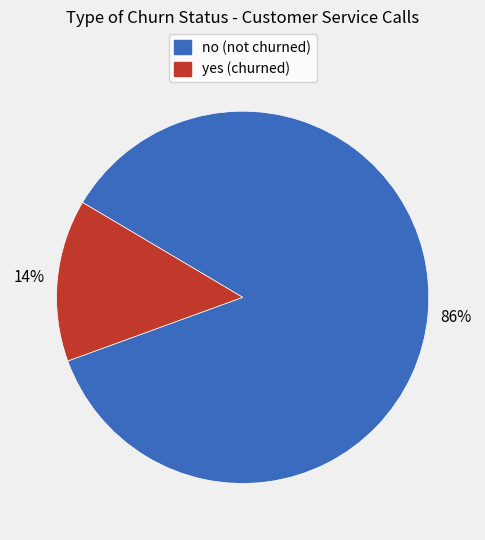

Rank the categories by value from lowest to highest.

yes (churned), no (not churned)